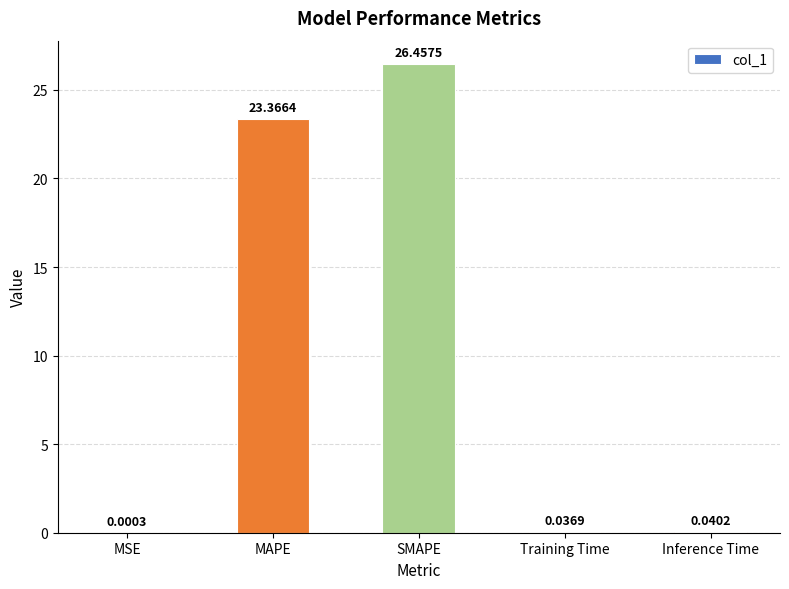

Are the bars horizontal?

No